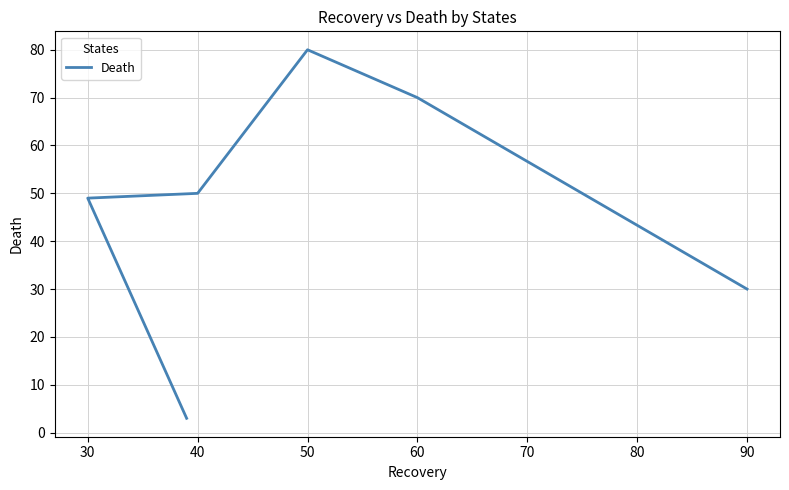

Between 60 and 90, which is larger?

60